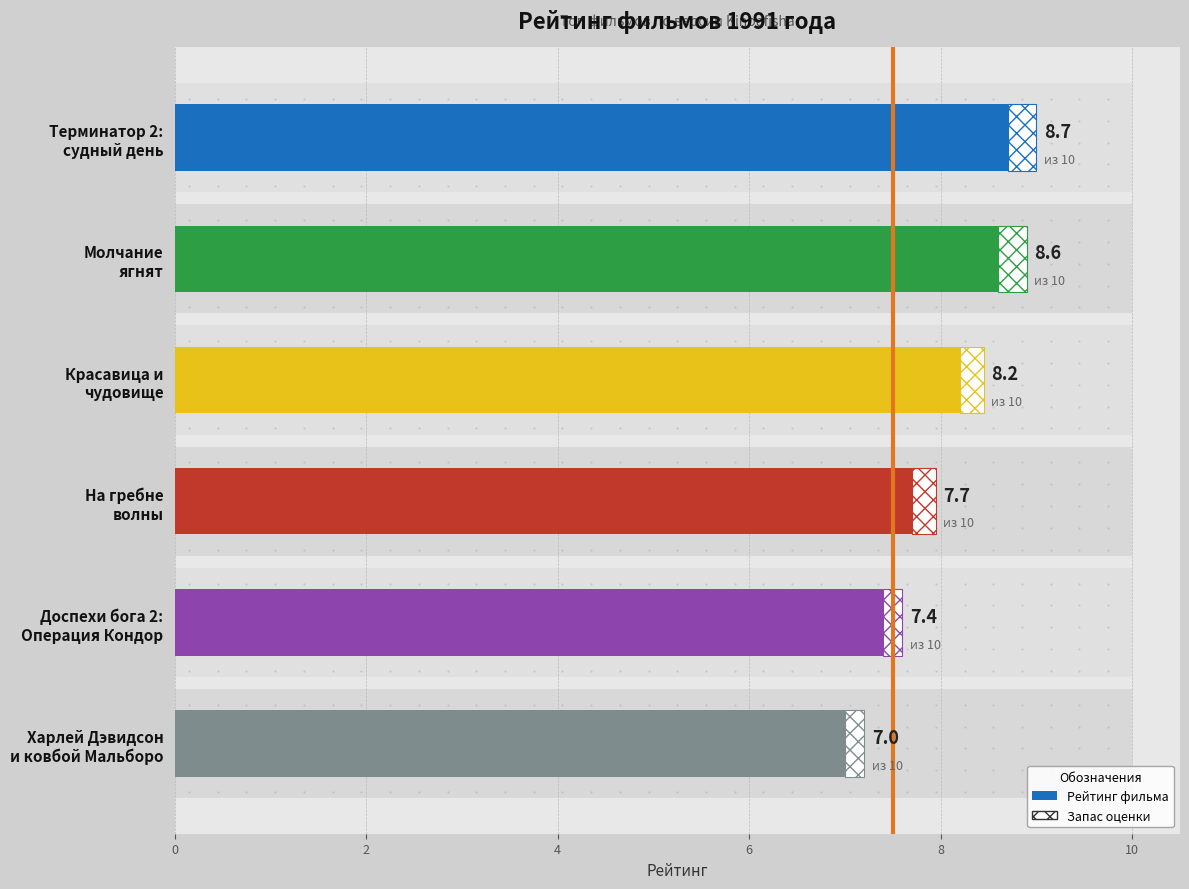

Reading left to right, transcribe all the data shown in this chart.

0=8.7	2=8.6	4=8.2	6=7.7	8=7.4	10=7.0